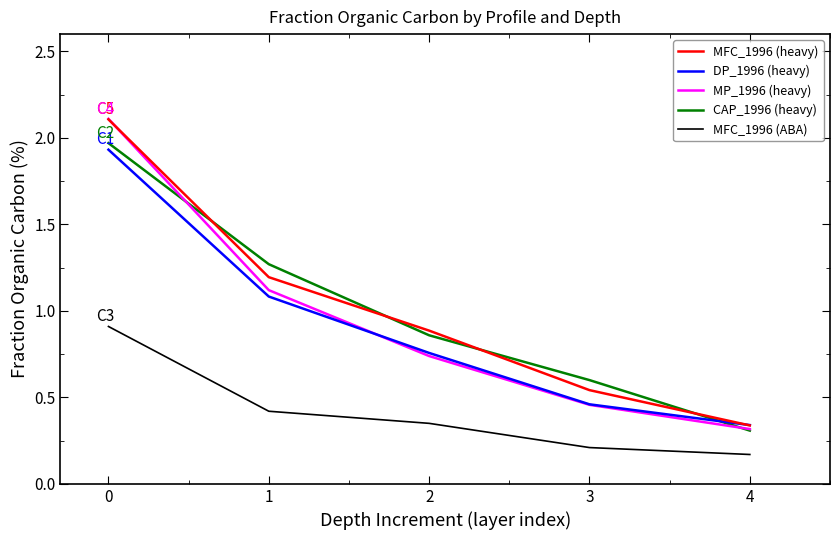

True or false: MFC_1996 (ABA) and DP_1996 (heavy) cross at least once.

False